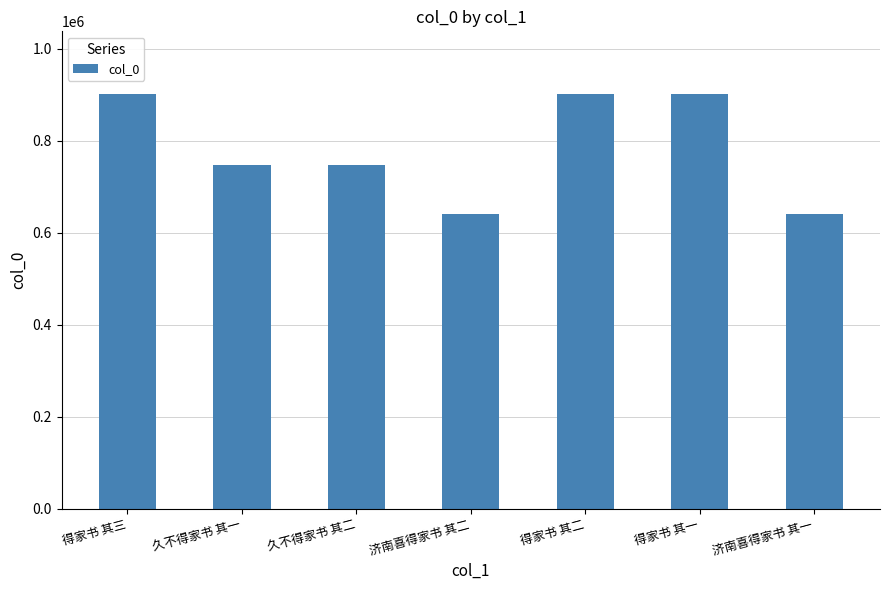

The chart shows a value of 1390851 at 得家书 其二. True or false?

False